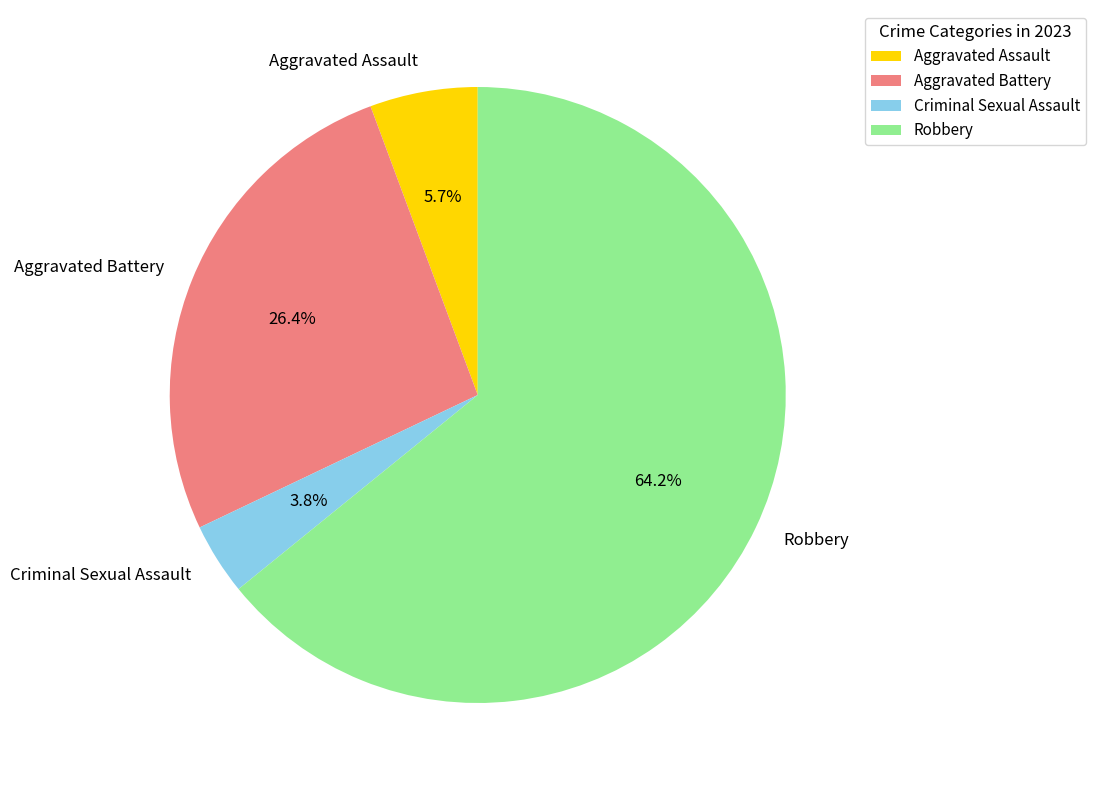

To the nearest percent, what portion does Aggravated Battery represent?

26%